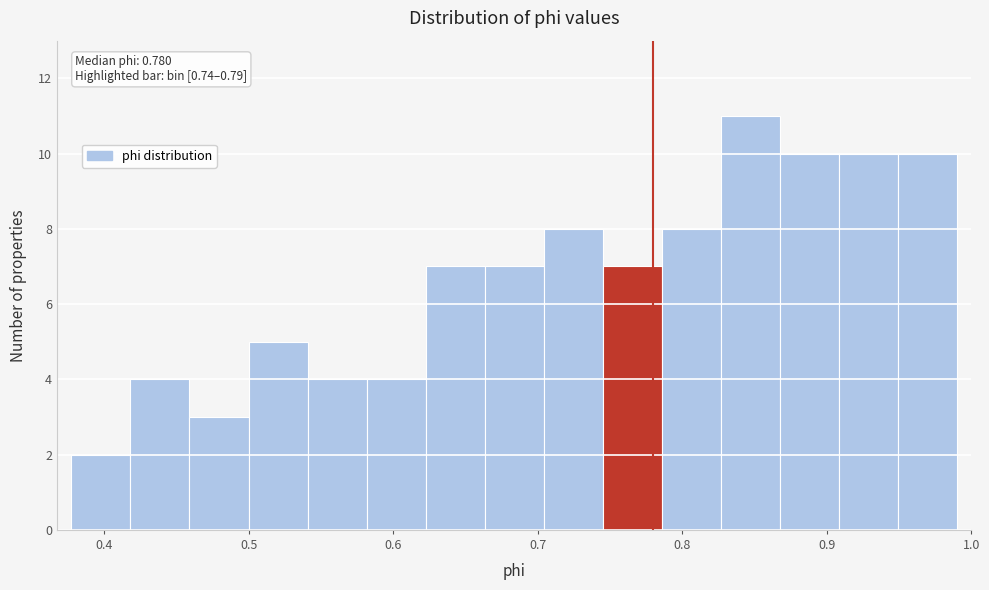

Which range on the x-axis has the tallest bar?

0.83 to 0.87